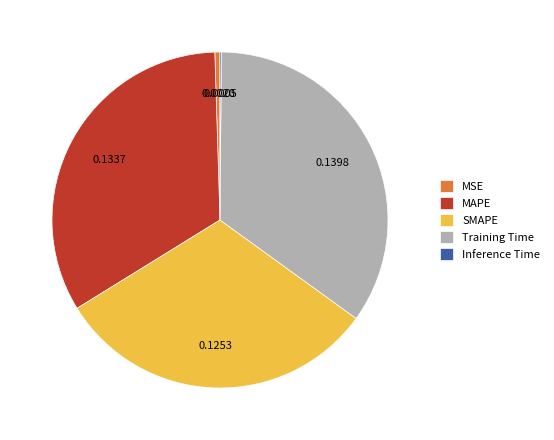

Is the sum of Training Time and MAPE greater than half?

Yes